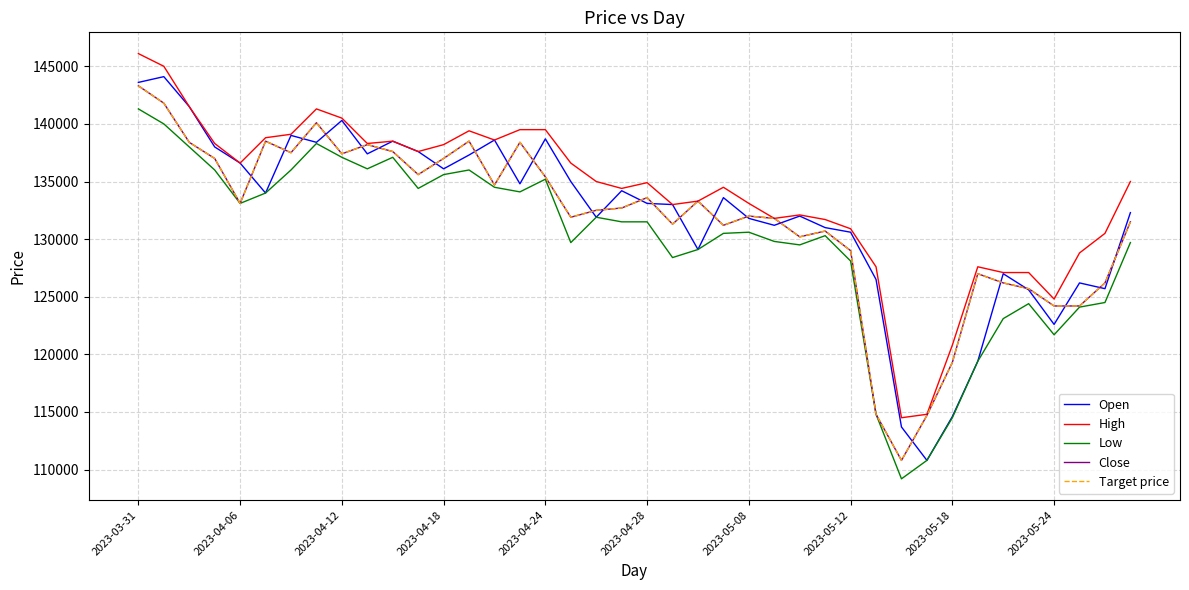

Reading left to right, extract all data points from this chart.

Open: 143600	144100	141500	138000	136600	134000	139000	138400	140300	137400	138500	137600	136100	137300	138600	134800	138700	135000	131900	134200	133100	133000	129100	133600	131800	131200	132000	131000	130600	126500	113700	110800	114600	119400	127000	125600	122600	126200	125700	132300
High: 146100	145000	141500	138300	136600	138800	139100	141300	140500	138300	138500	137600	138200	139400	138600	139500	139500	136600	135000	134400	134900	133000	133300	134500	133100	131800	132100	131700	130900	127600	114500	114800	120800	127600	127100	127100	124800	128800	130500	135000
Low: 141300	140000	138000	136000	133100	134000	136000	138300	137100	136100	137100	134400	135600	136000	134500	134100	135200	129700	131900	131500	131500	128400	129100	130500	130600	129800	129500	130300	128100	114800	109200	110800	114500	119400	123100	124400	121700	124100	124500	129700
Close: 143300	141800	138400	137000	133100	138500	137500	140100	137400	138200	137600	135600	137000	138500	134700	138400	135400	131900	132500	132700	133600	131300	133300	131200	132000	131800	130200	130700	129000	114800	110800	114700	119300	127000	126200	125700	124200	124200	126200	131500
Target price: 143300	141800	138400	137000	133100	138500	137500	140100	137400	138200	137600	135600	137000	138500	134700	138400	135400	131900	132500	132700	133600	131300	133300	131200	132000	131800	130200	130700	129000	114800	110800	114700	119300	127000	126200	125700	124200	124200	126200	131500